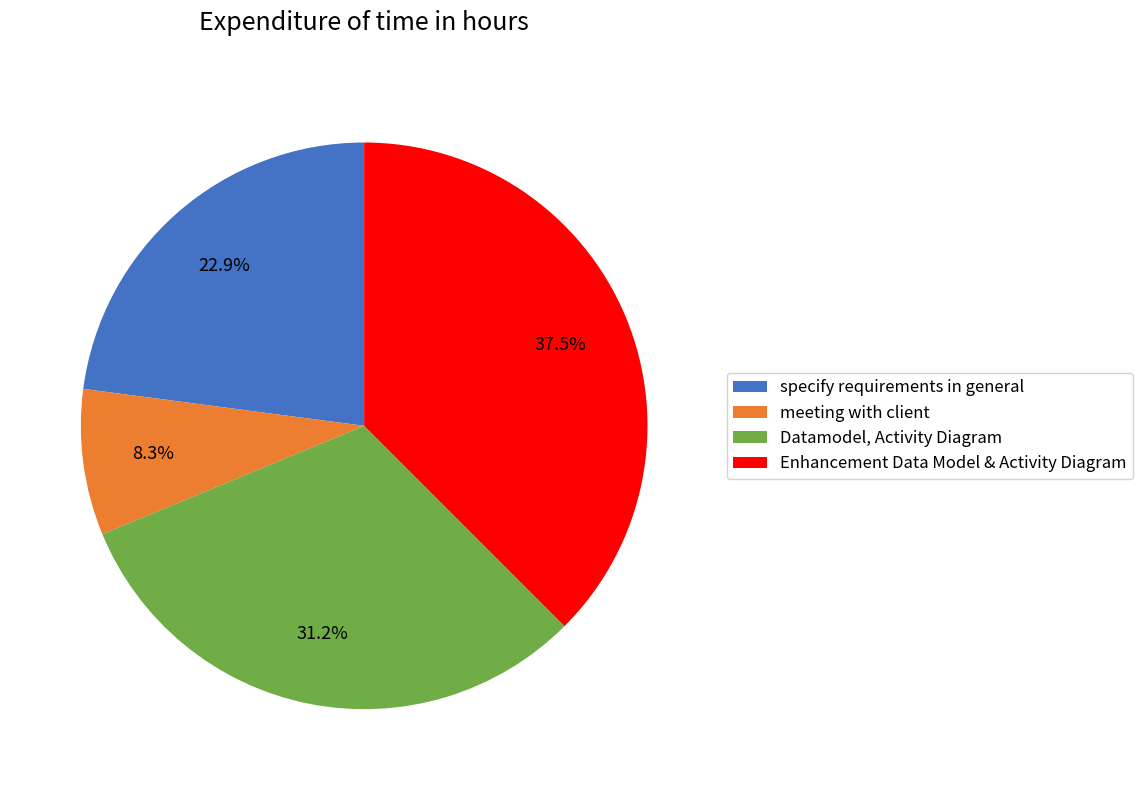

Do Datamodel, Activity Diagram and meeting with client together represent more than half of the pie?

No